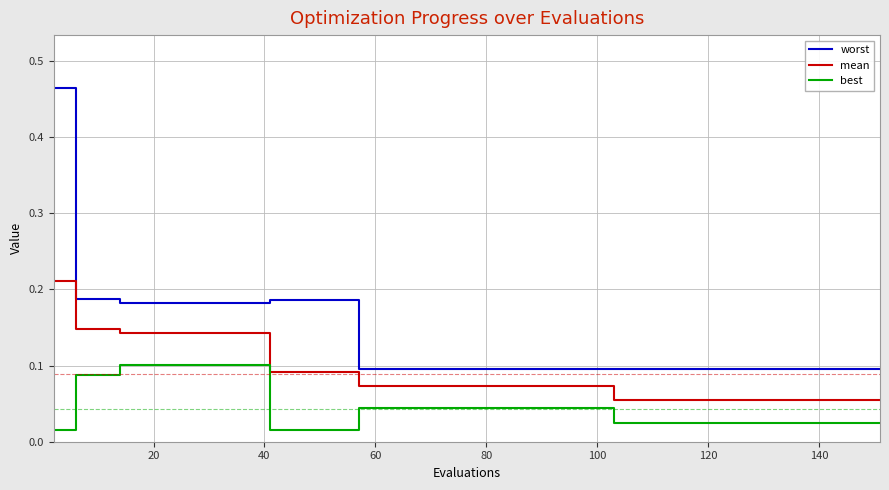

Count the mean values in the range 0 to 1.

20